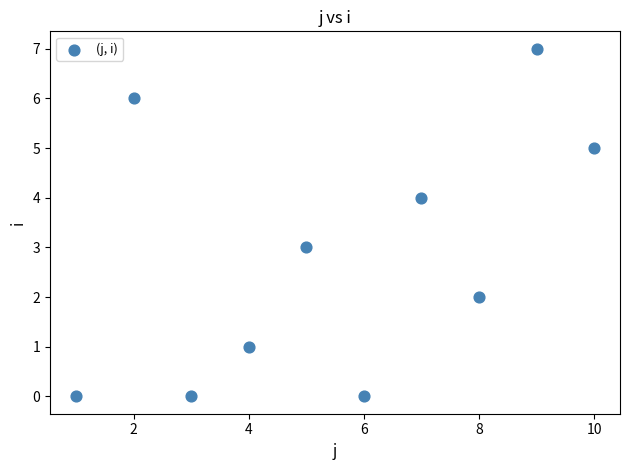

What is the average Y value?

3